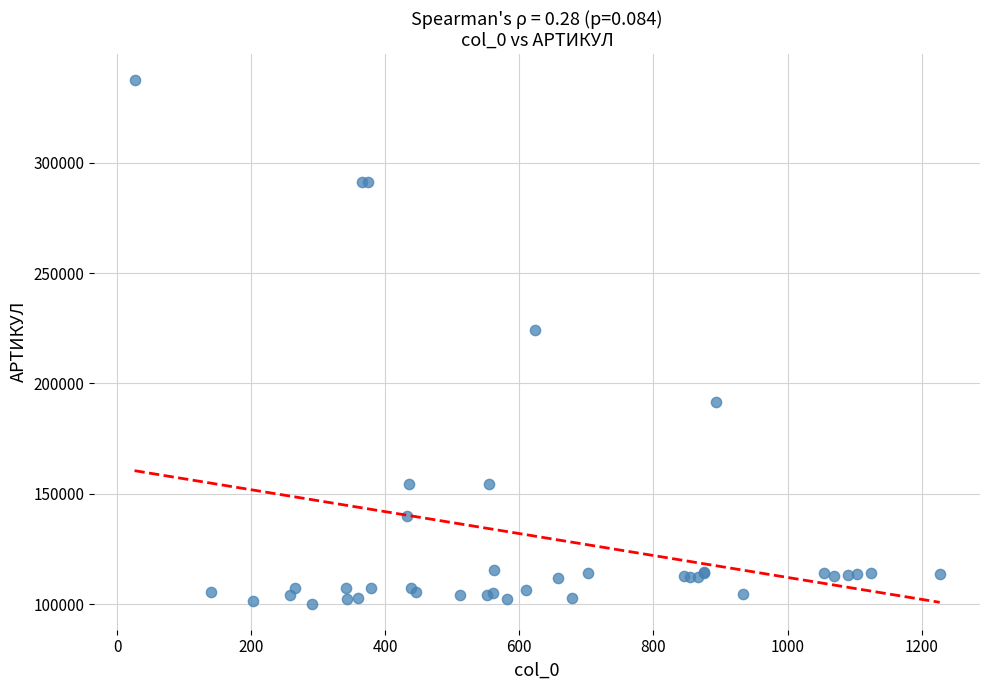

What Y value in the scatter plot is closest to 218864?

224157